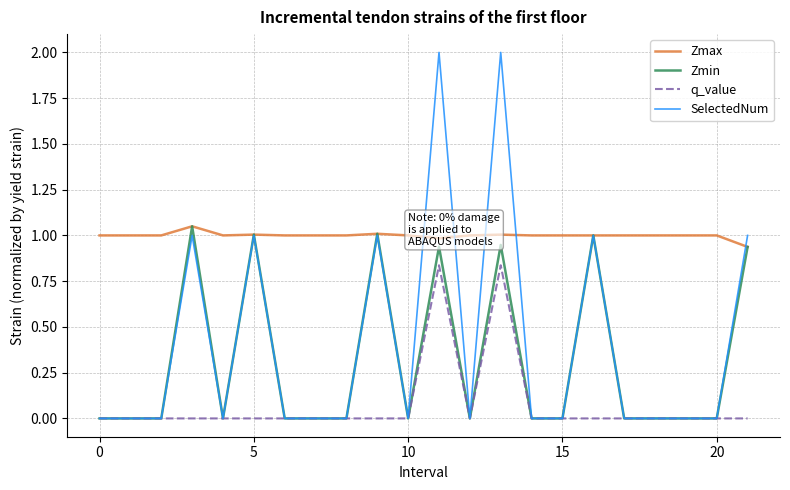

Which series has the widest spread of values?

SelectedNum